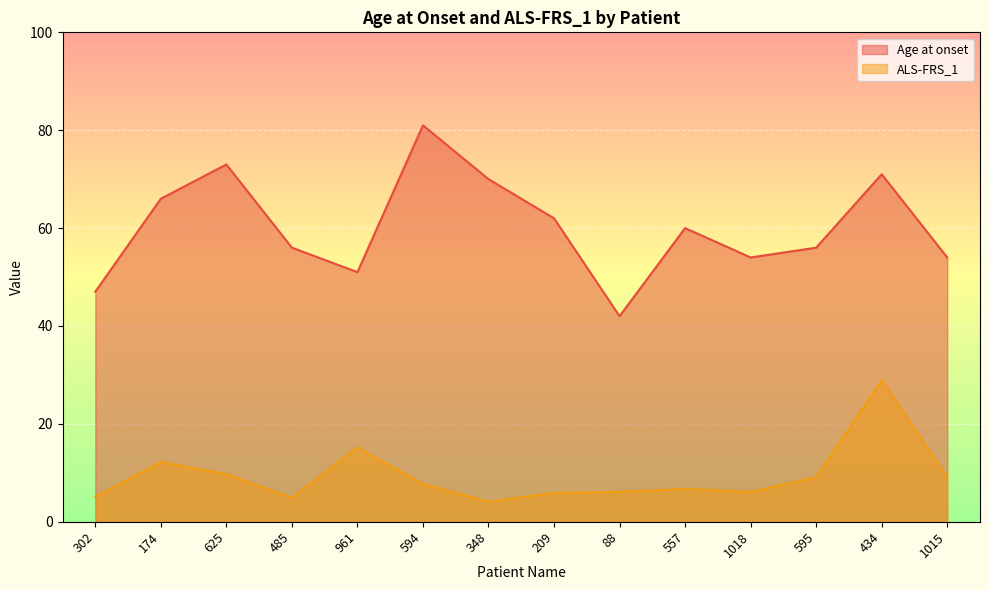

What is the difference between the maximum and second lowest values in the ALS-FRS_1 series?

24.0